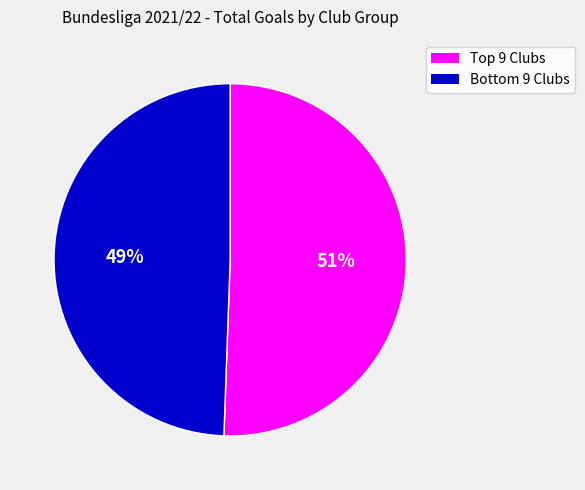

Is there a majority slice in this chart?

Yes